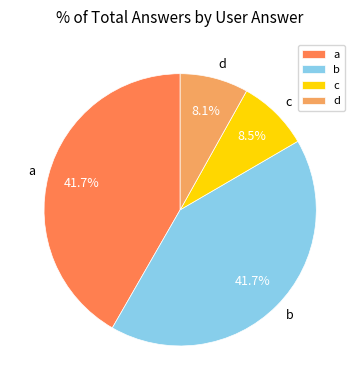

How many segments does this pie chart have?

4